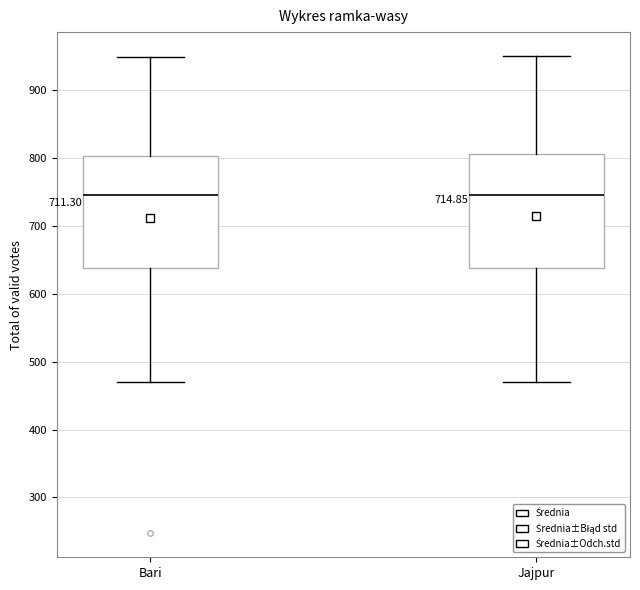

Reading left to right, read every box against the y-axis: the position of its median line, the range the box covers, and the ends of its whiskers. The values are not printed on the chart, so give them approximately, as read against the axis.

Bari: median 750, box 640 to 800, whiskers 470 to 950
Jajpur: median 750, box 640 to 810, whiskers 470 to 950